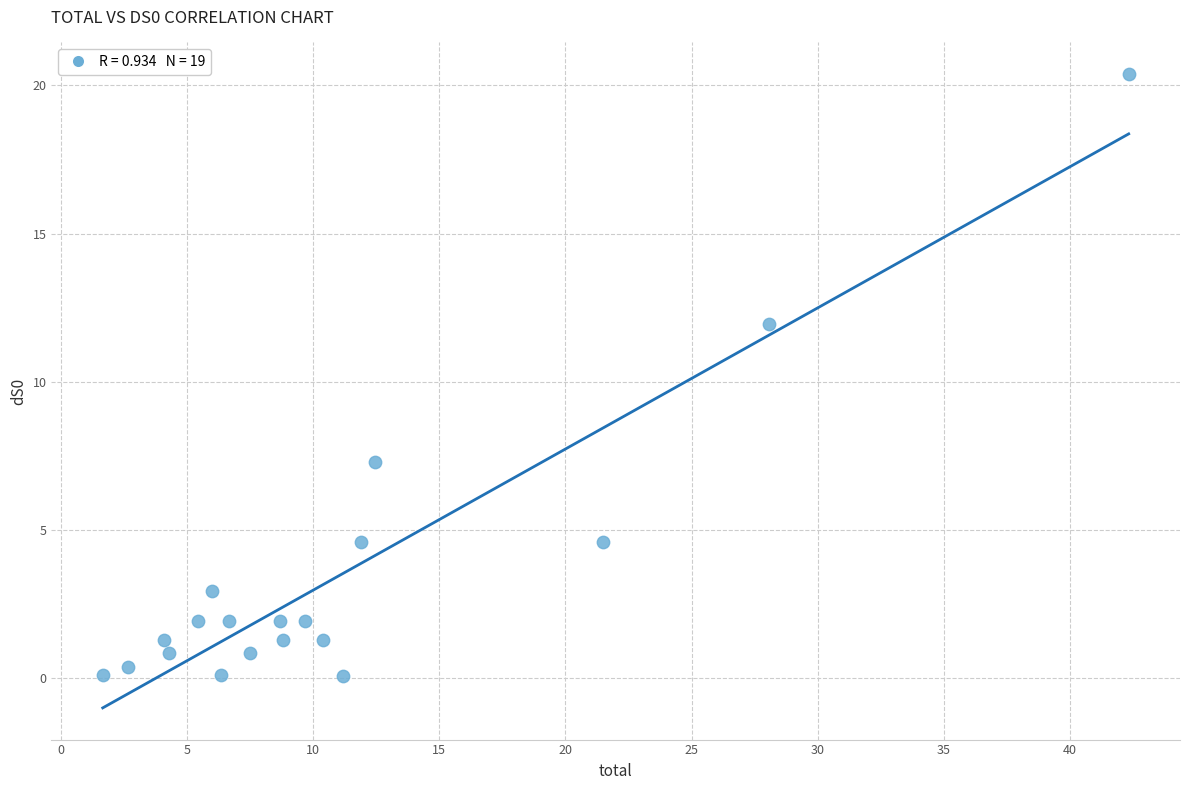

What Y value in the scatter plot is closest to 10?

12.0